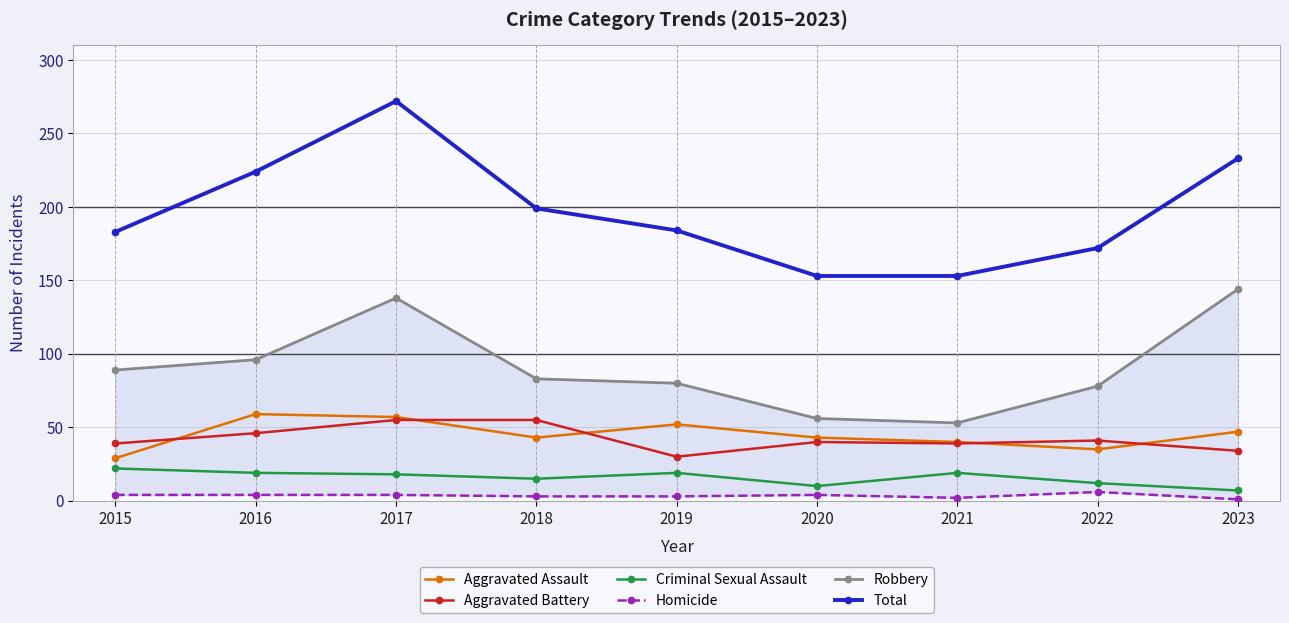

True or false: Robbery and Criminal Sexual Assault cross at least once.

False